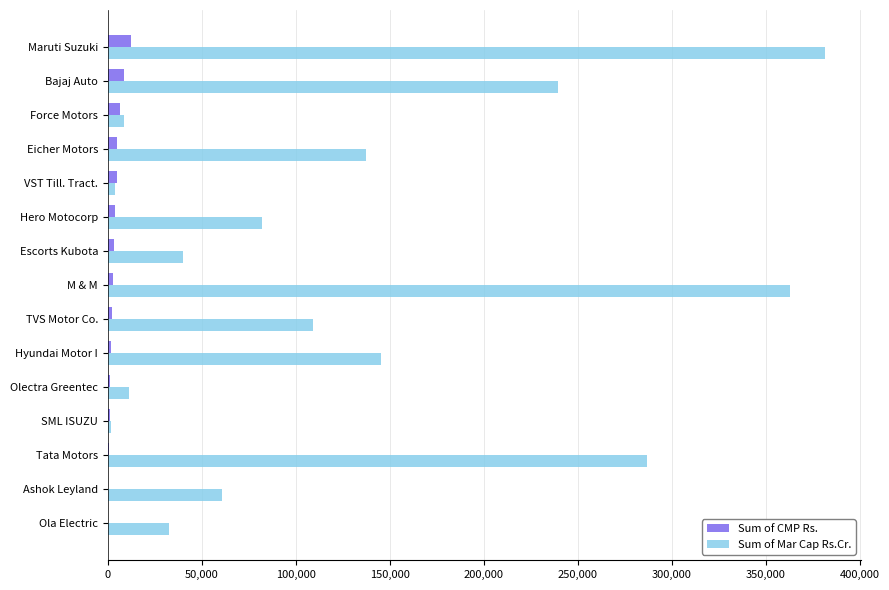

What is the sum of all Sum of Mar Cap Rs.Cr. values?

1904771.5